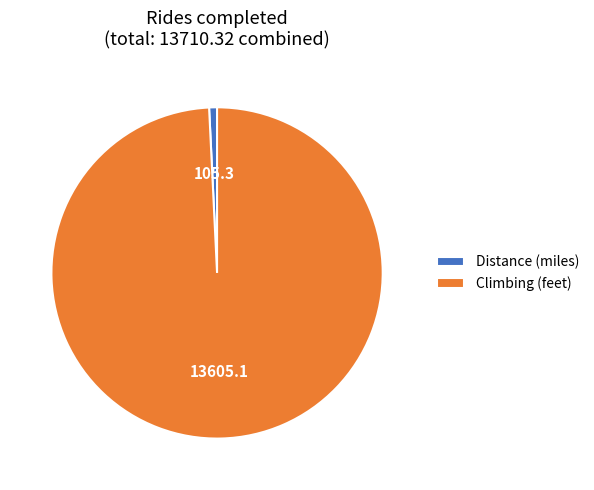

Which category has the smallest portion of the pie?

Distance (miles)